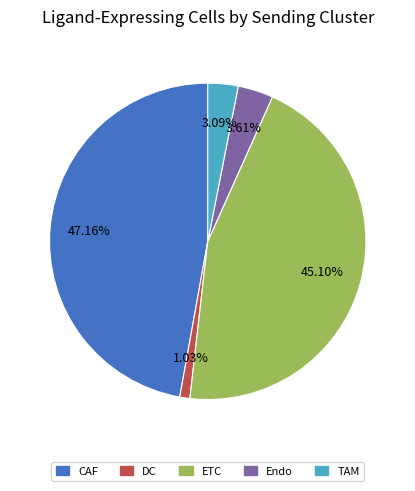

Does ETC represent more than half of the total?

No